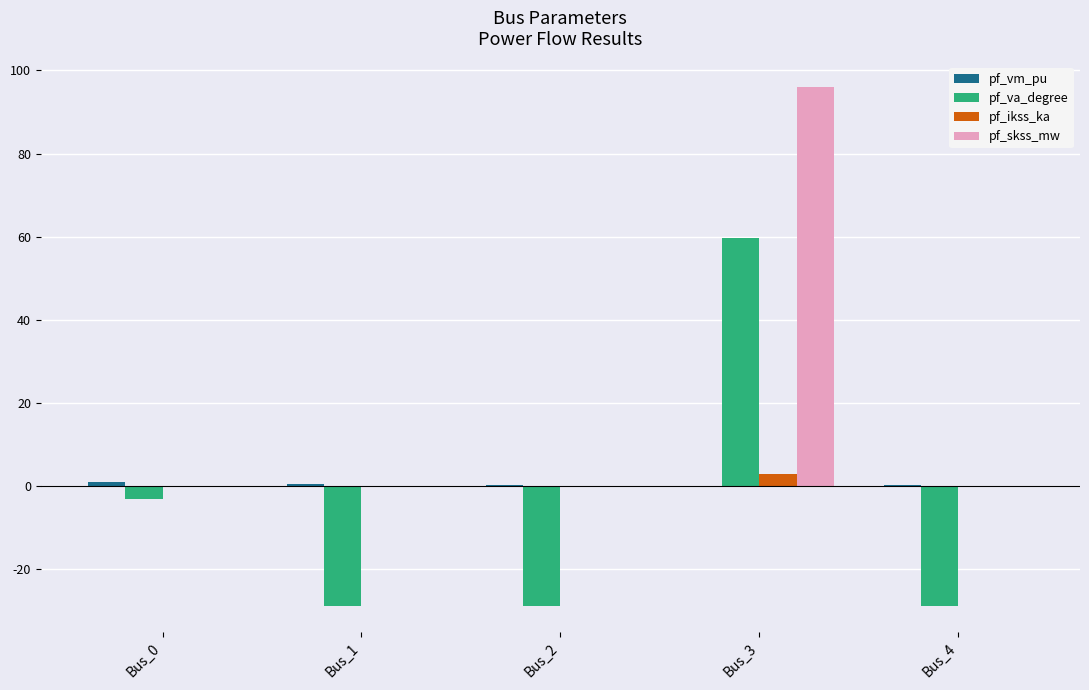

True or false: pf_ikss_ka has a value of 2.8 at Bus_3.

True